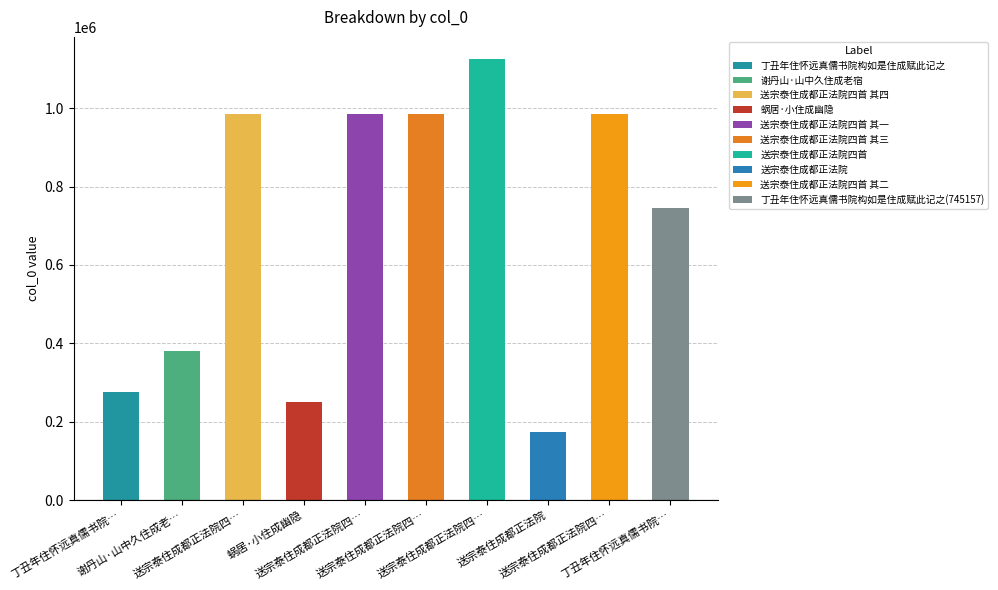

What is the difference between the second highest and minimum values?

810301